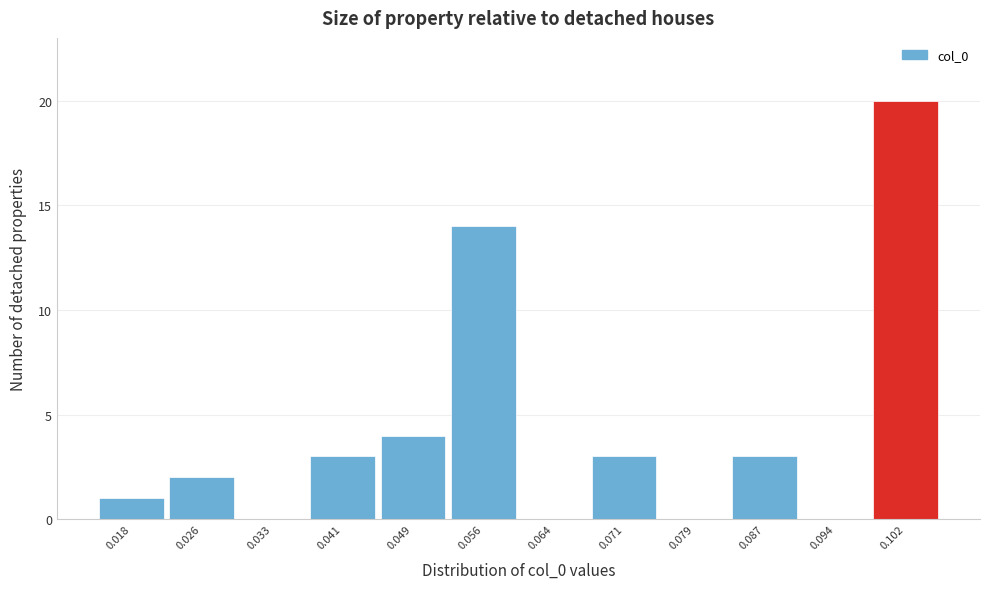

Reading left to right, transcribe this chart: for each bar, give the range it covers on the x-axis and its height. Neither the bar edges nor the heights are printed on the chart, so give them approximately, as read against the axes.

0.014 to 0.022: 1
0.022 to 0.029: 2
0.029 to 0.037: 0
0.037 to 0.045: 3
0.045 to 0.052: 4
0.052 to 0.060: 14
0.060 to 0.068: 0
0.068 to 0.075: 3
0.075 to 0.083: 0
0.083 to 0.091: 3
0.091 to 0.098: 0
0.098 to 0.106: 20